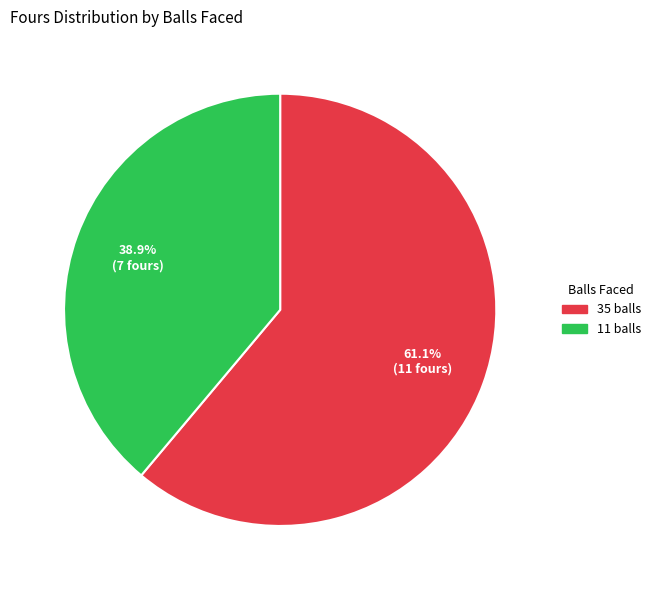

Do 35 balls and 11 balls together represent more than half of the pie?

Yes